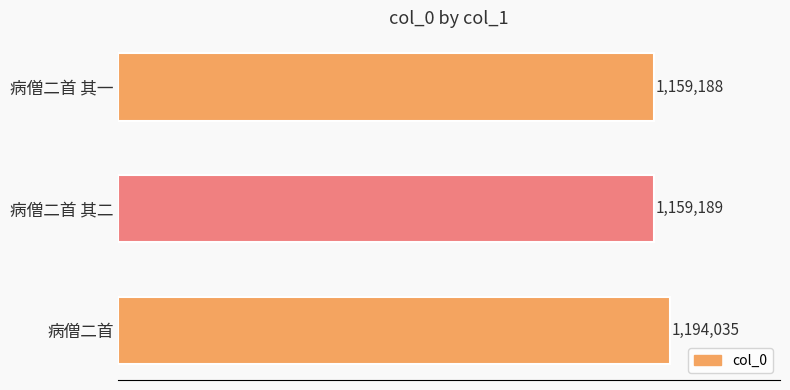

Does the chart contain any negative values?

No